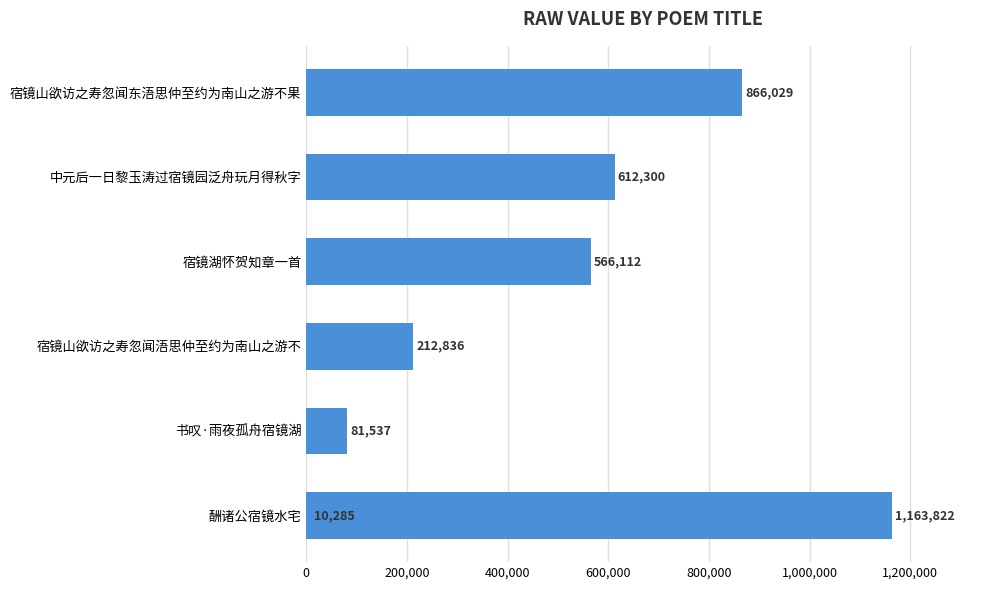

The value at 宿镜湖怀贺知章一首 is 356395. True or false?

False